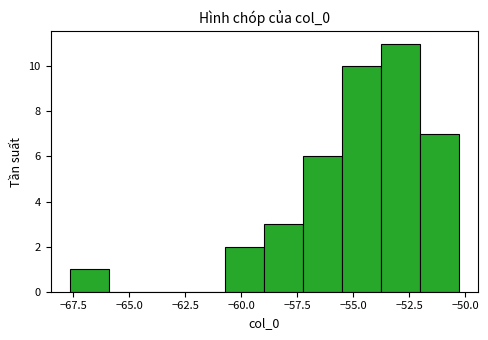

Read against the x-axis, roughly where is the centre of the tallest bar?

-53.0